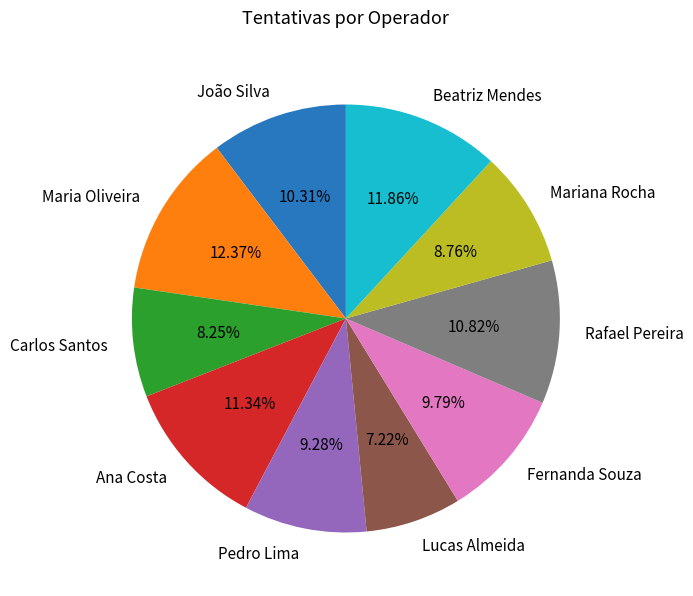

The Carlos Santos slice represents 16% of the pie. True or false?

False